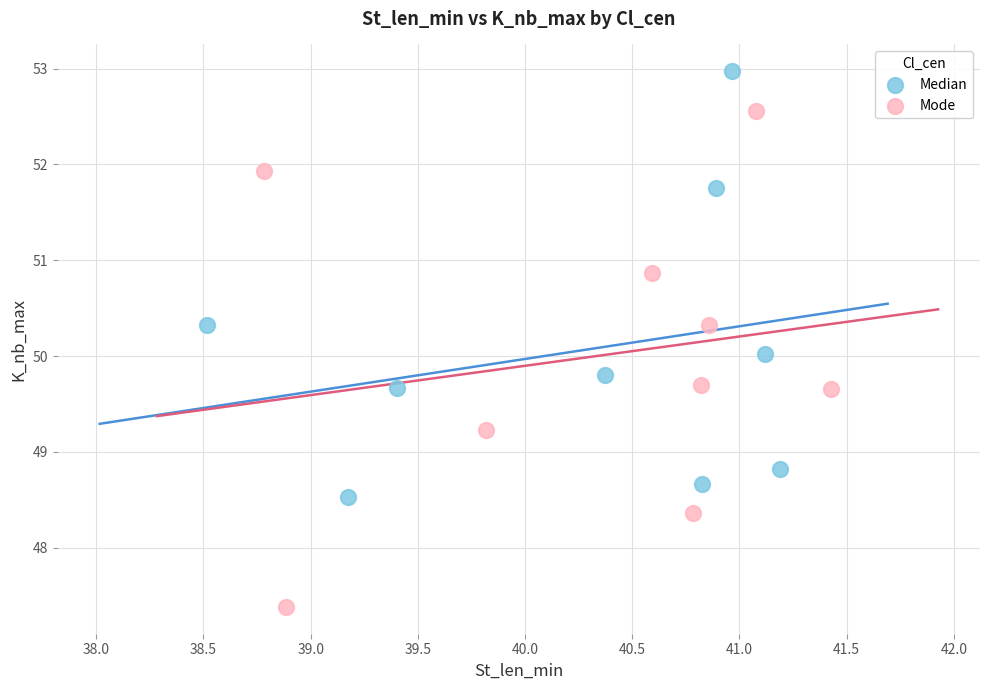

Which series reaches the maximum Y coordinate?

Median